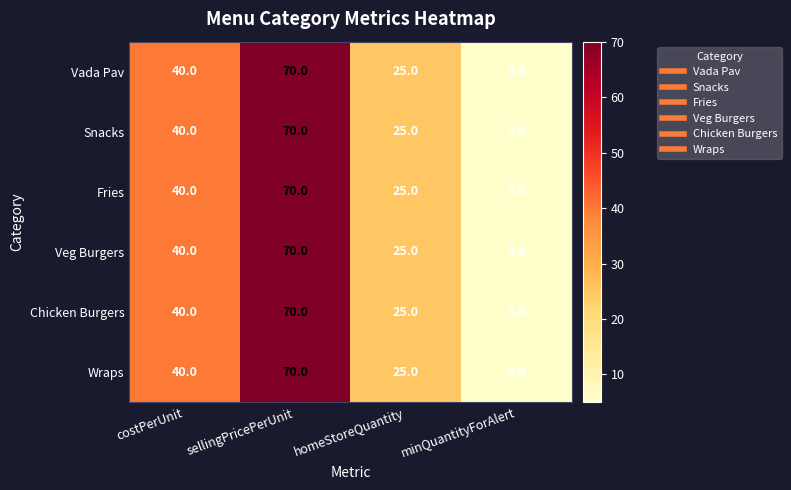

The Fries series shows 25 at homeStoreQuantity. True or false?

True